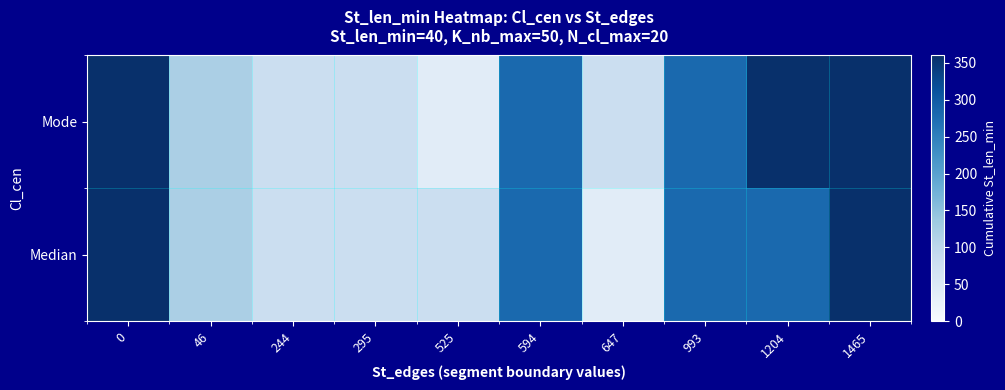

What is the greatest value displayed?

360